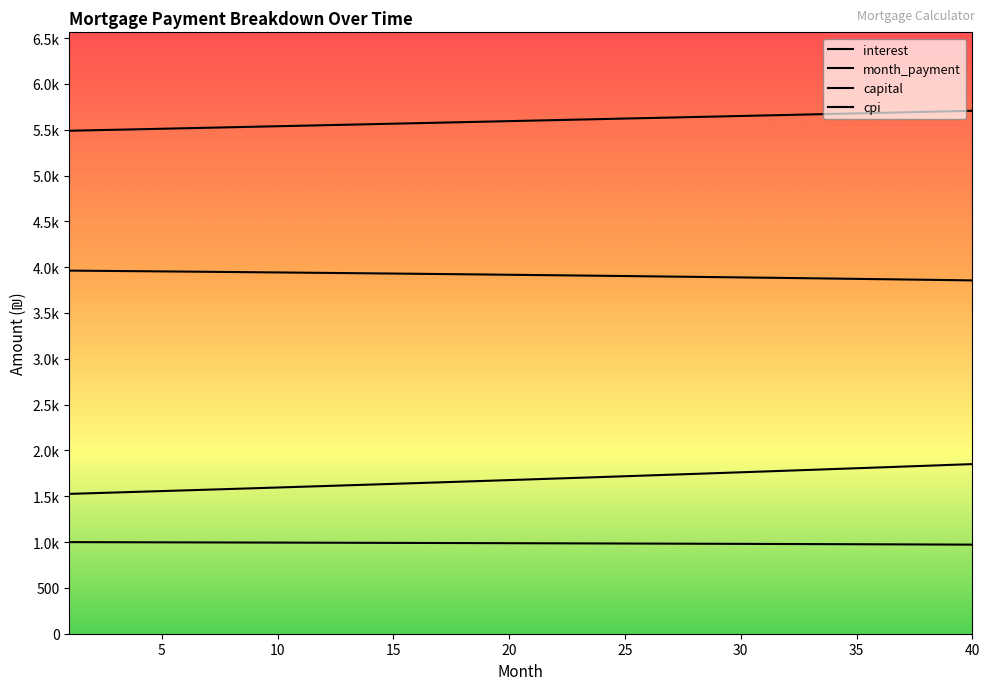

Does the chart display data point markers on the line(s)?

No